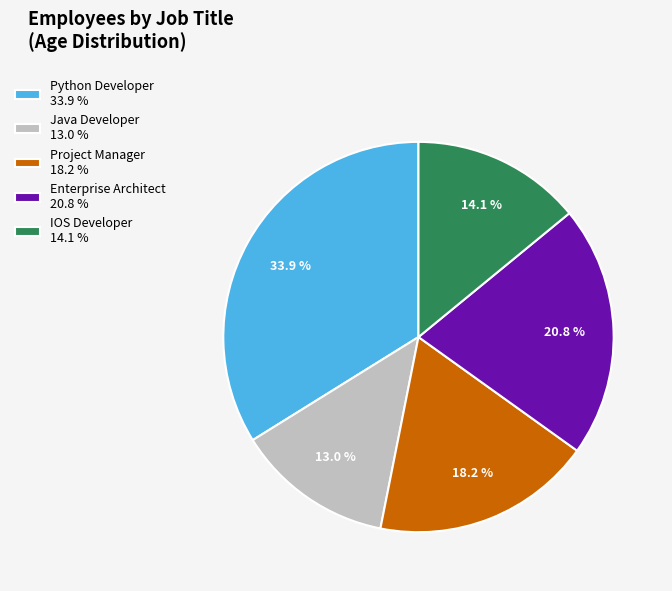

How many segments does this pie chart have?

5